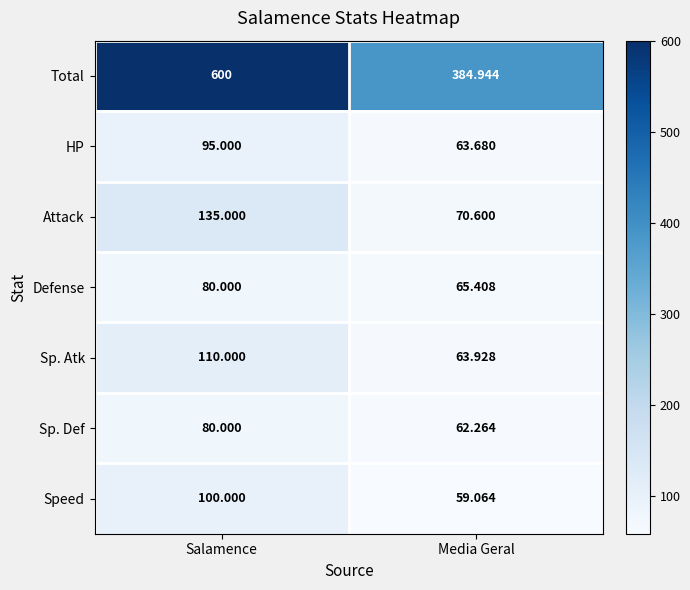

List the labels in order of HP value, largest first.

Salamence, Media Geral